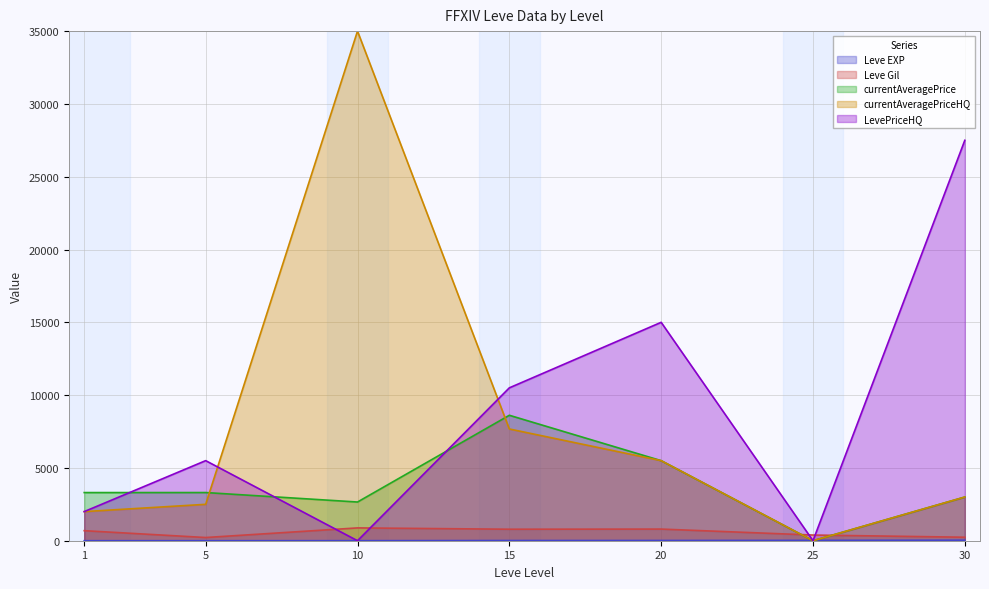

At which category is the sum across all series the highest?

10